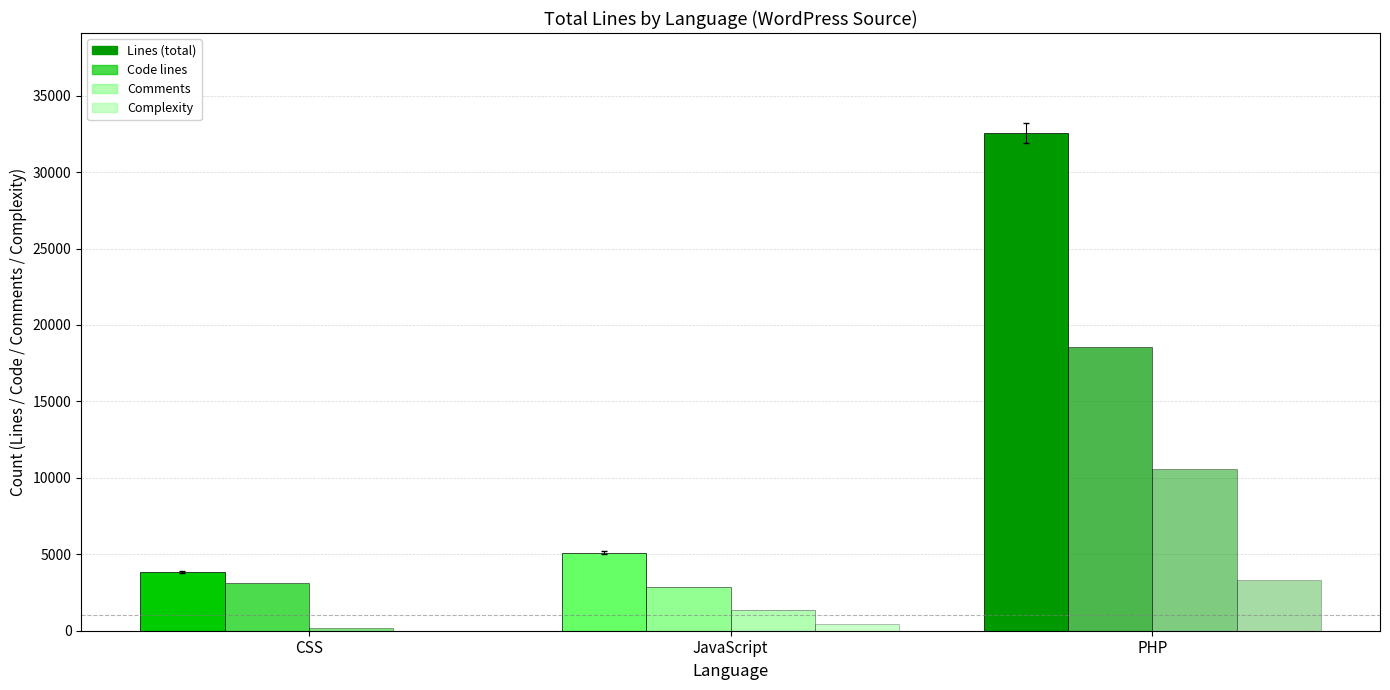

Reading right to left, what are all the values shown in this chart?

Lines: PHP=32584	JavaScript=5096	CSS=3844
Code: PHP=18576	JavaScript=2860	CSS=3113
Comments: PHP=10564	JavaScript=1338	CSS=171
Complexity: PHP=3295	JavaScript=467	CSS=0